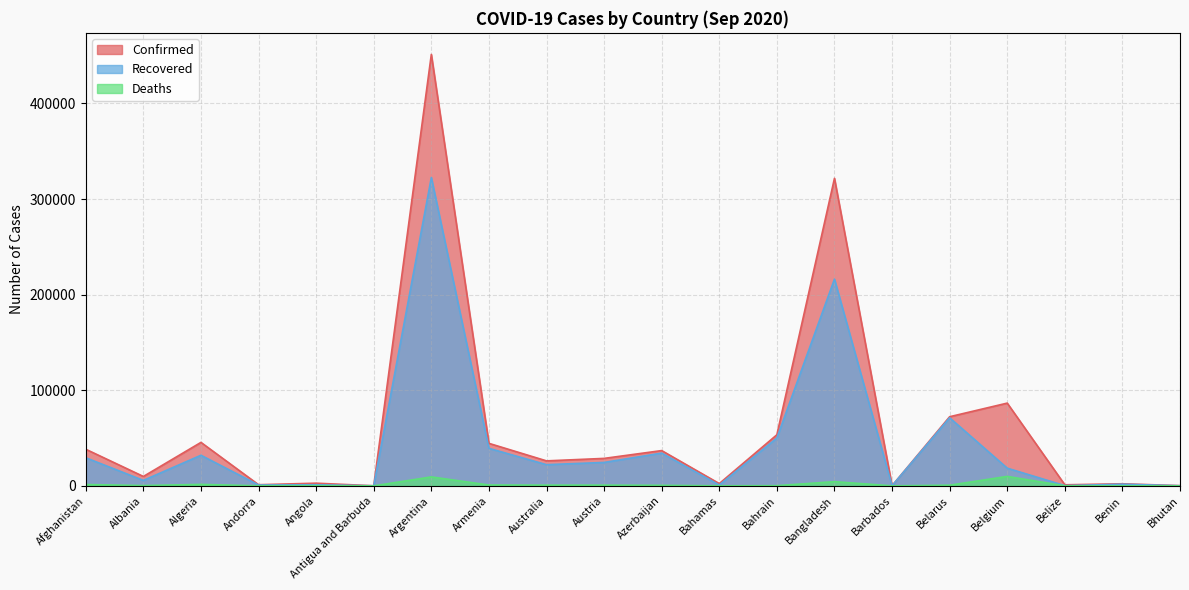

The Deaths series shows 2531 at Bangladesh. True or false?

False